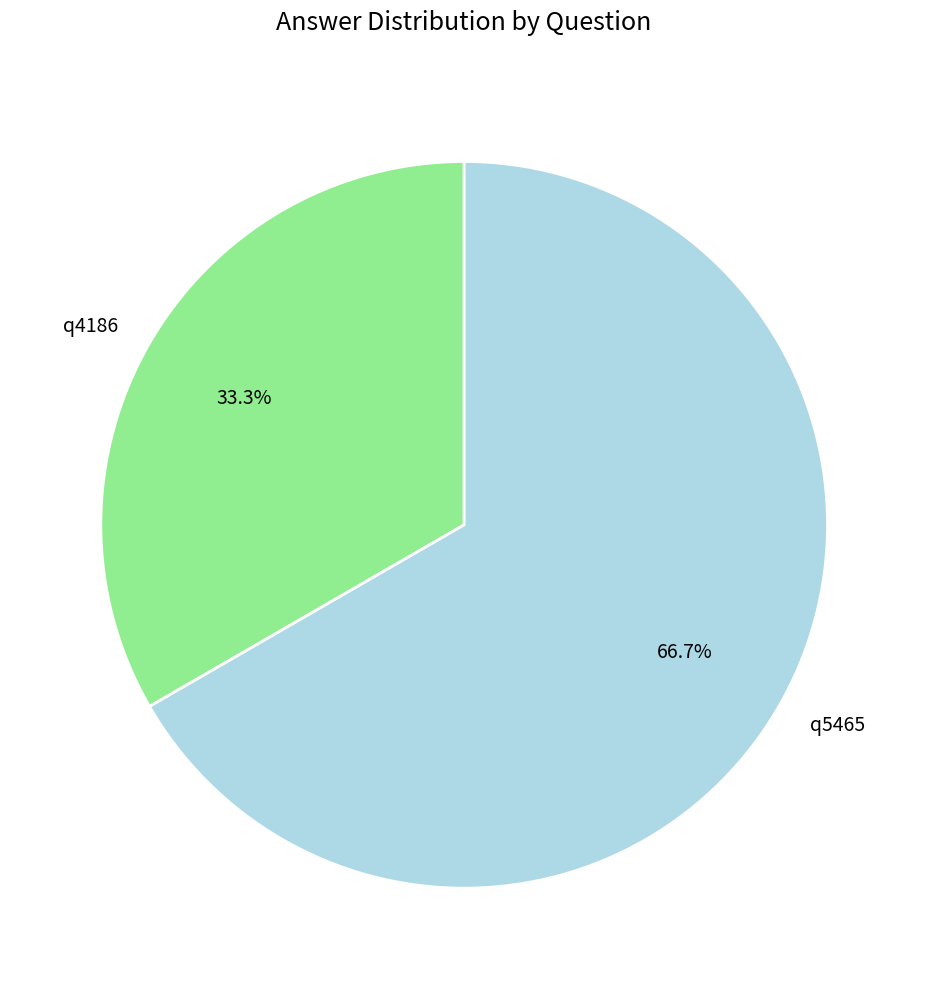

Approximately how many times larger is the value at q5465 compared to q4186?

2.0